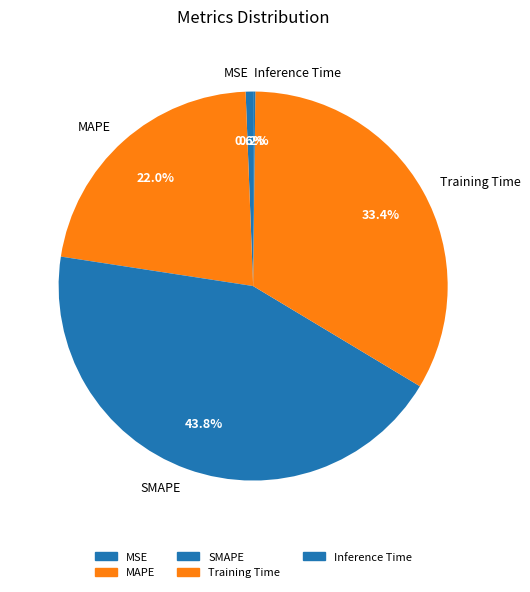

What is the largest slice in the pie chart?

SMAPE